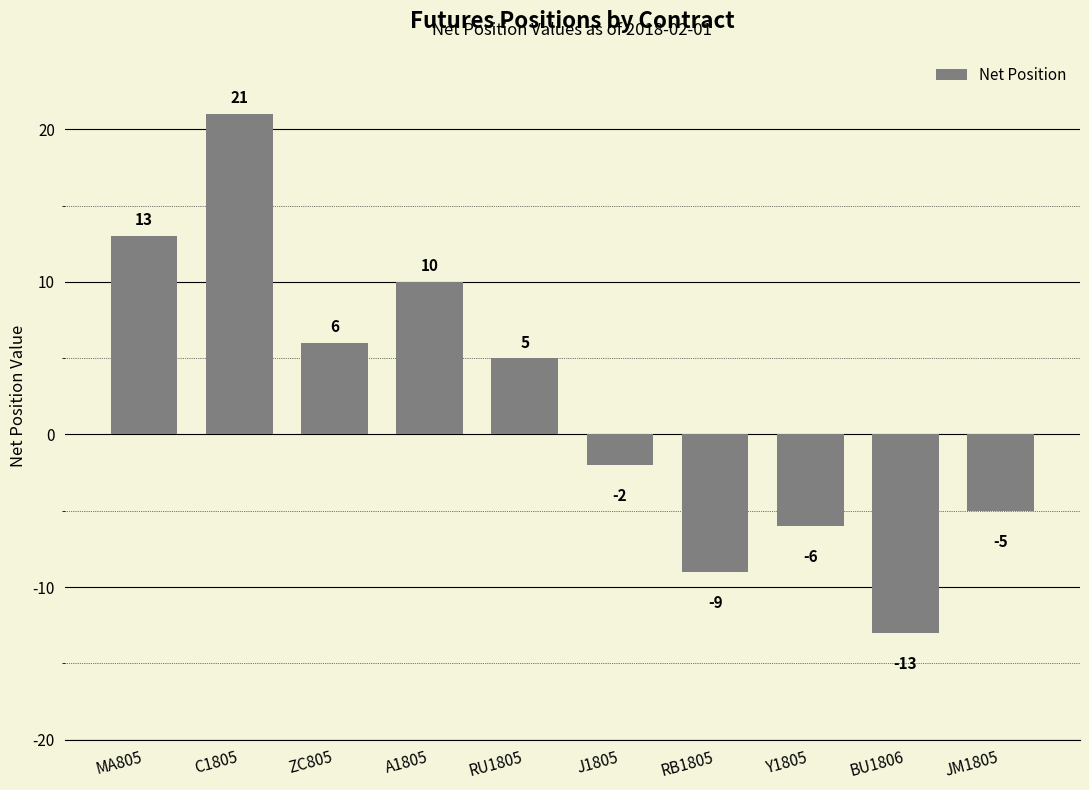

What is the minimum value shown in the chart?

-13